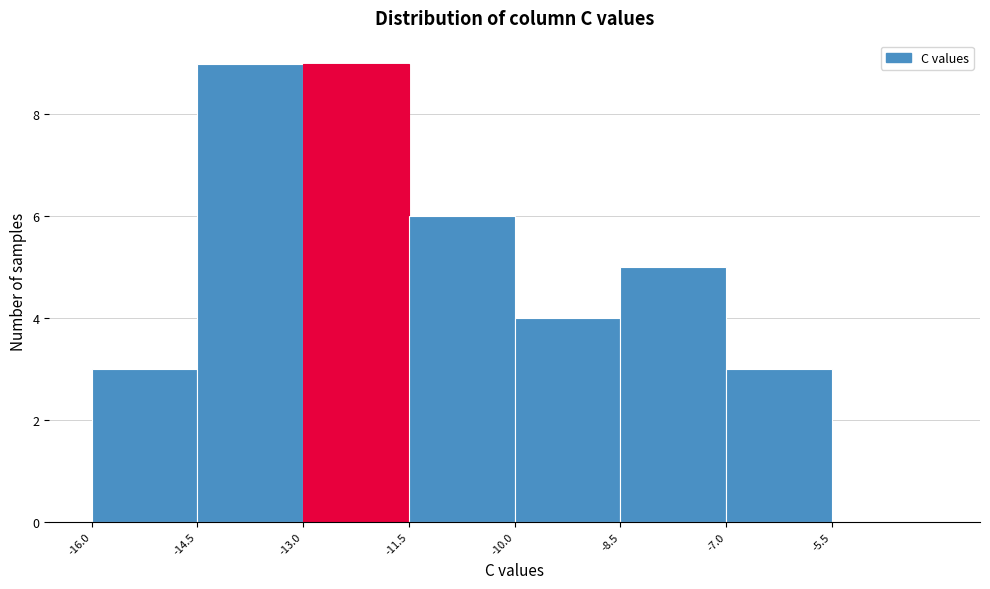

Reading left to right, list every bar in this chart as the range it spans on the x-axis followed by its height. Neither the bar edges nor the heights are printed on the chart, so give them approximately, as read against the axes.

-16.0 to -14.5: 3
-14.5 to -13.0: 9
-13.0 to -11.5: 9
-11.5 to -10.0: 6
-10.0 to -8.5: 4
-8.5 to -7.0: 5
-7.0 to -5.5: 3
-5.5 to -4.0: 0